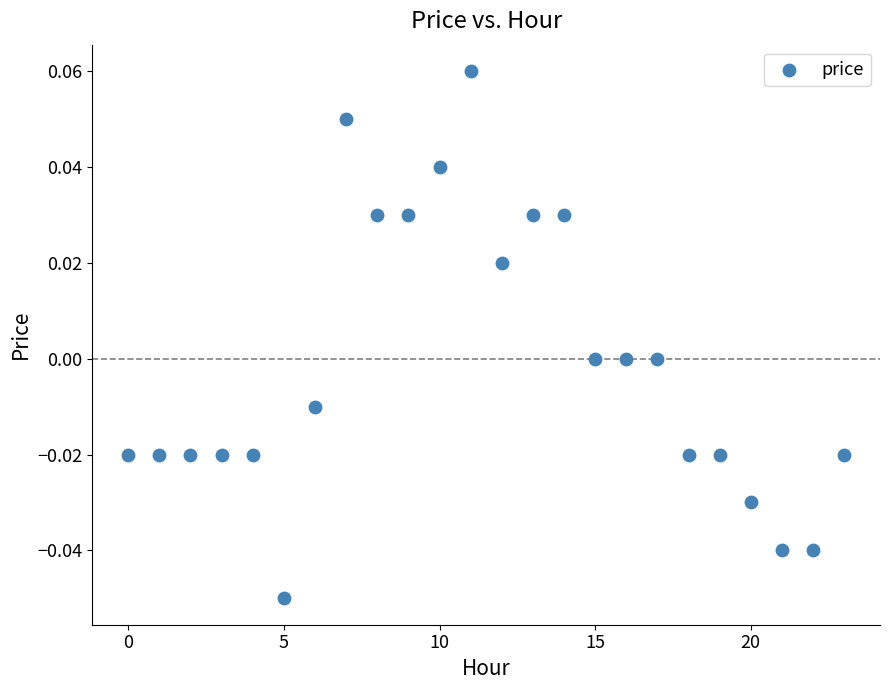

How many points are shown in the scatter plot?

24